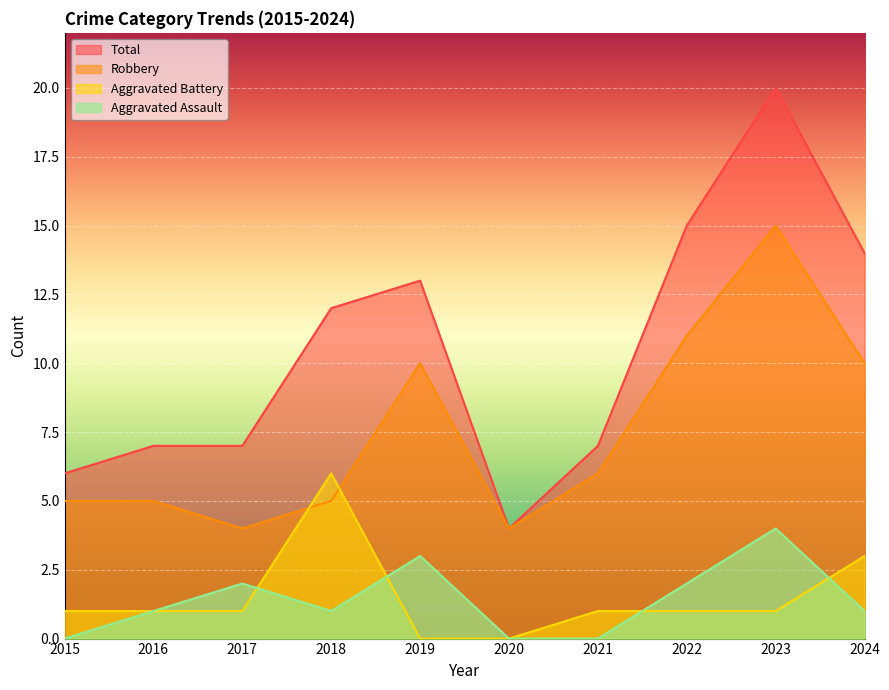

At 2020, list the series in order from largest to smallest.

Robbery, Total, Aggravated Assault, Aggravated Battery